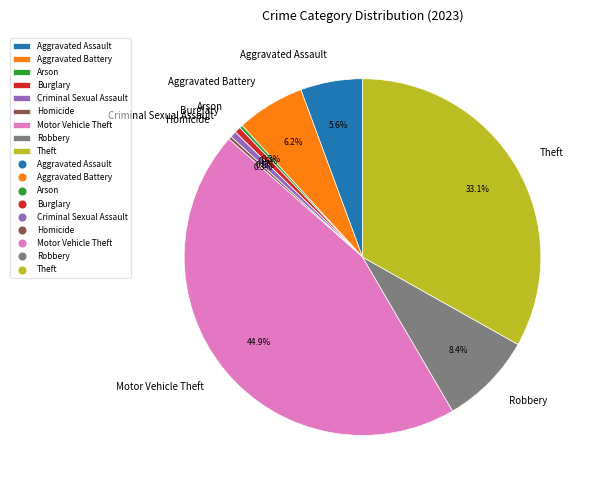

Is there any slice that represents more than half of the pie?

No